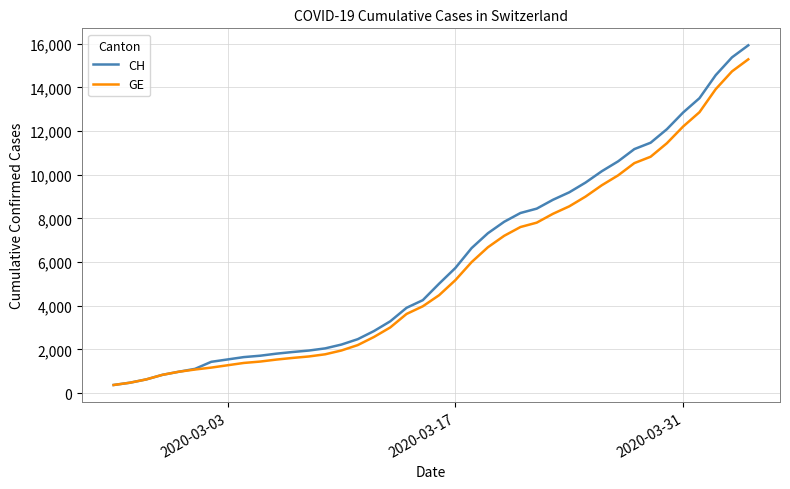

What is the smallest value displayed?

375